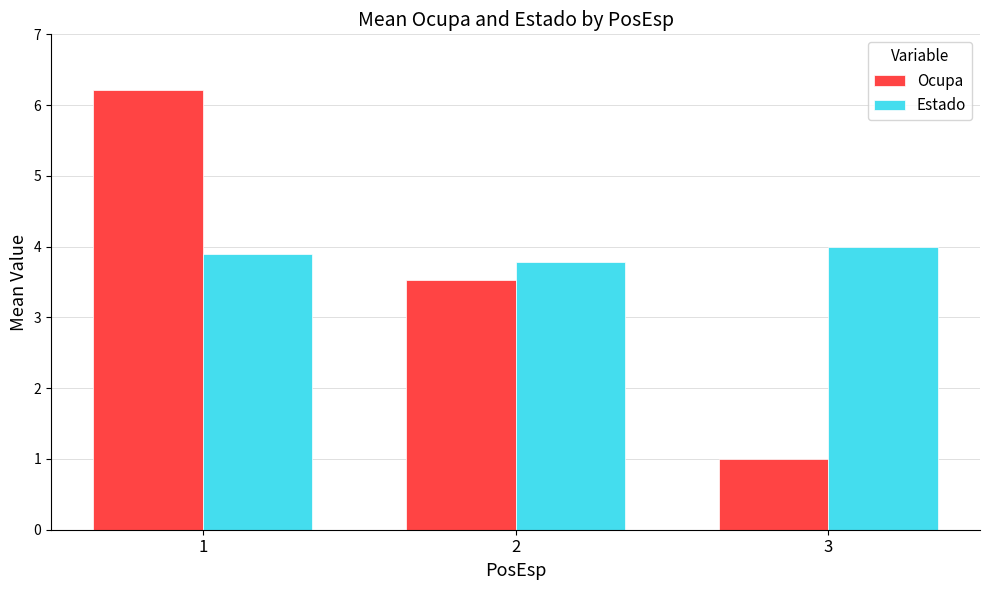

What is the sum of all Estado values?

11.7